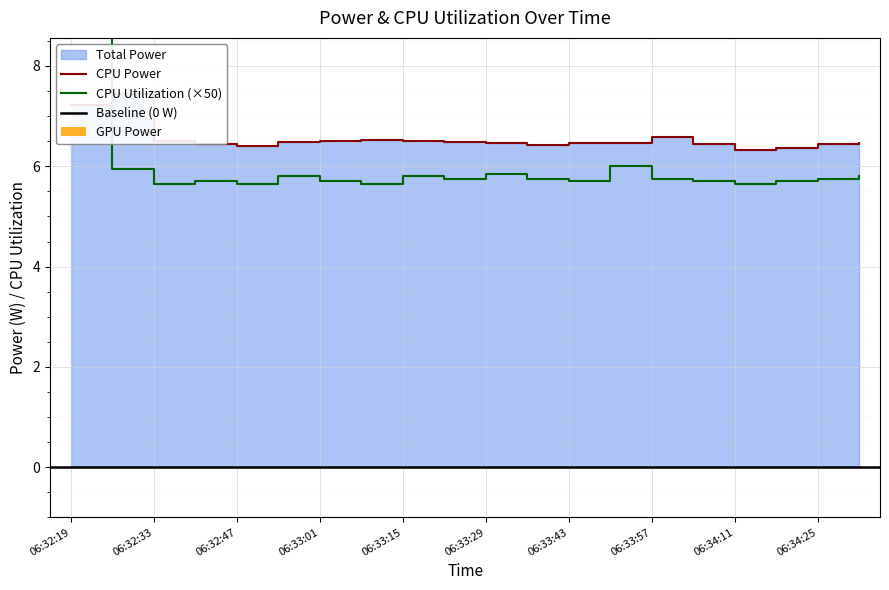

What is the approximate value of CPU Utilization at 06:32:19?

9.2